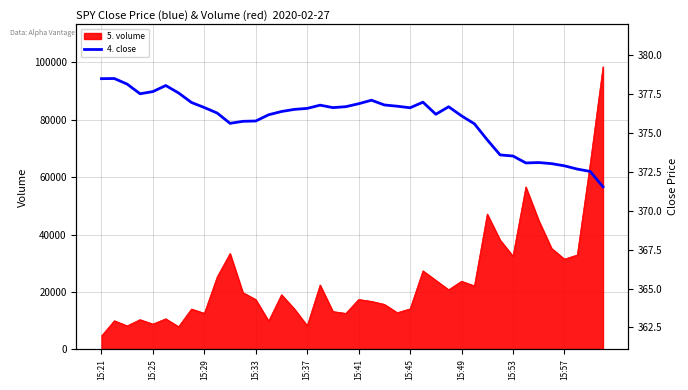

Does the chart have visible grid lines?

Yes